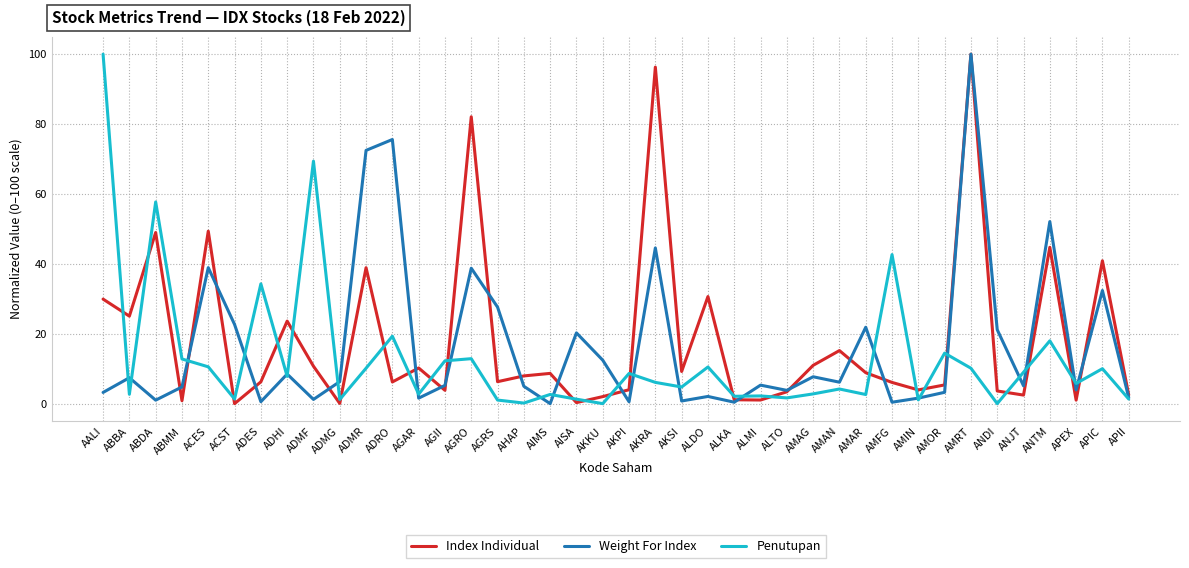

Is it true that Index Individual equals 2.0 at AKKU?

True